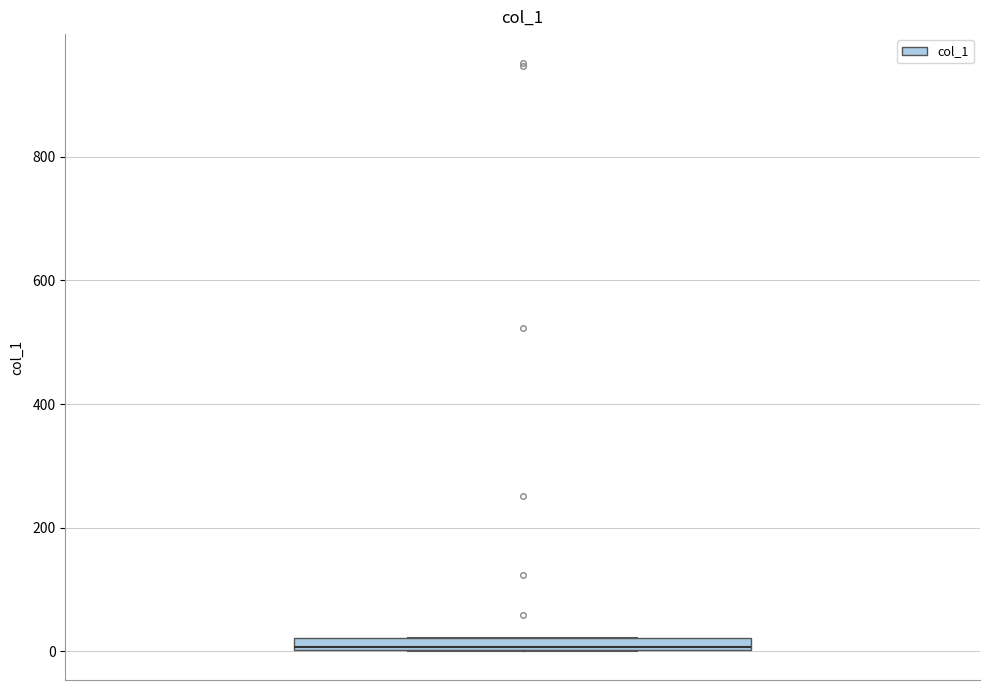

Where is the lower edge of the box on the y-axis? The values are not printed on the chart, so give them approximately, as read against the axis.

0